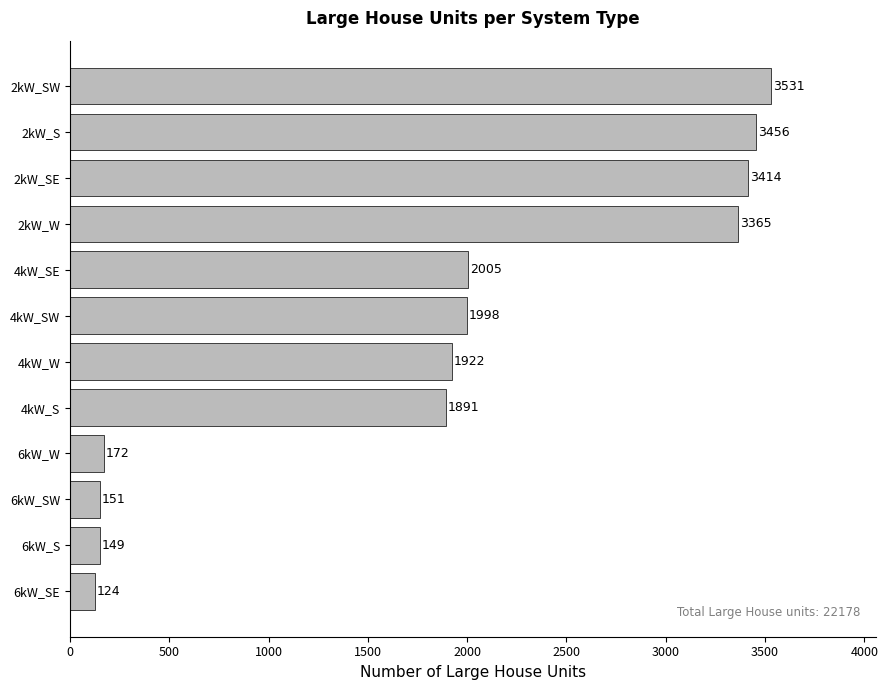

List the labels in order of value, smallest first.

6kW_SE, 6kW_S, 6kW_SW, 6kW_W, 4kW_S, 4kW_W, 4kW_SW, 4kW_SE, 2kW_W, 2kW_SE, 2kW_S, 2kW_SW